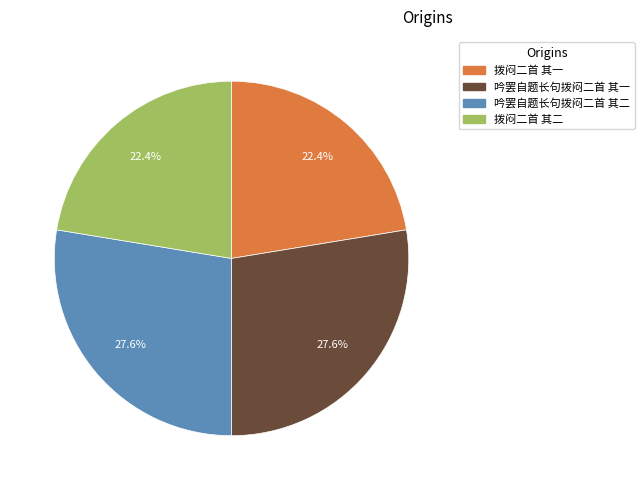

Which has a higher value, 吟罢自题长句拨闷二首 其一 or 拨闷二首 其二?

吟罢自题长句拨闷二首 其一